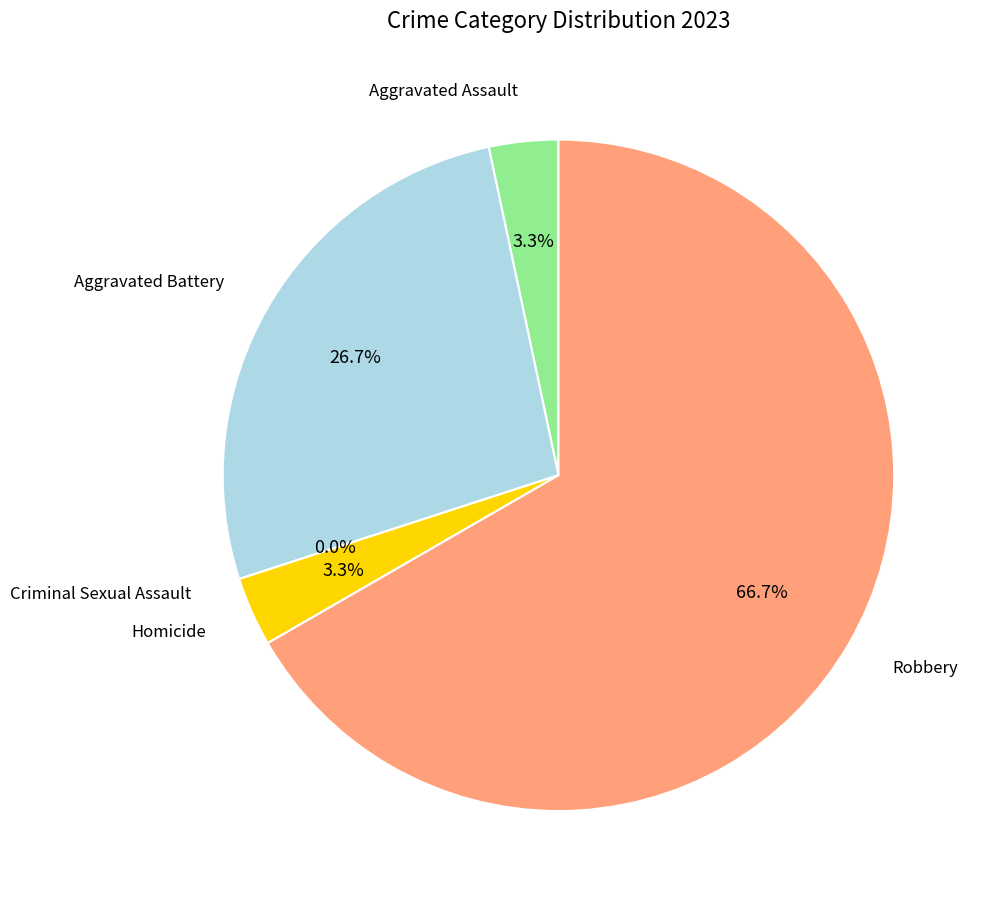

How many segments does this pie chart have?

5